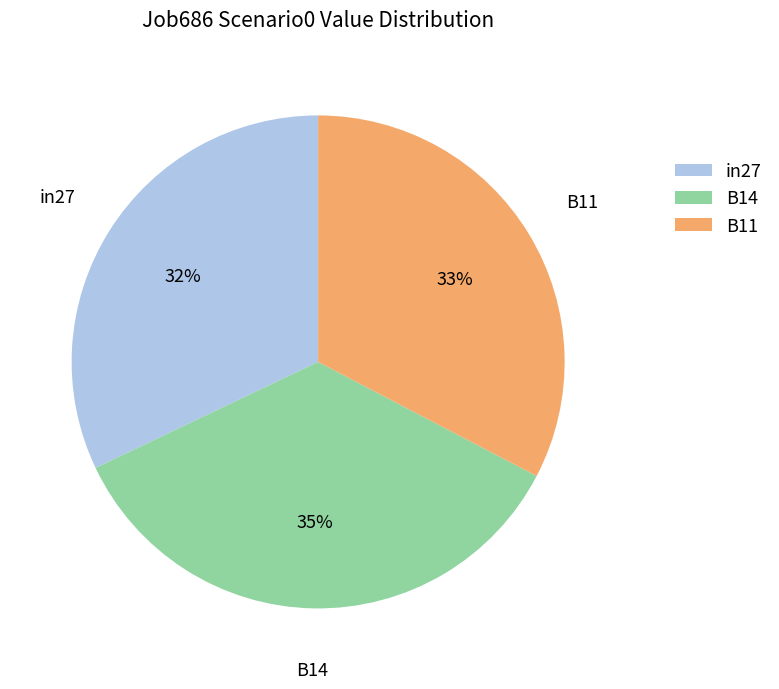

What is the largest slice in the pie chart?

B14